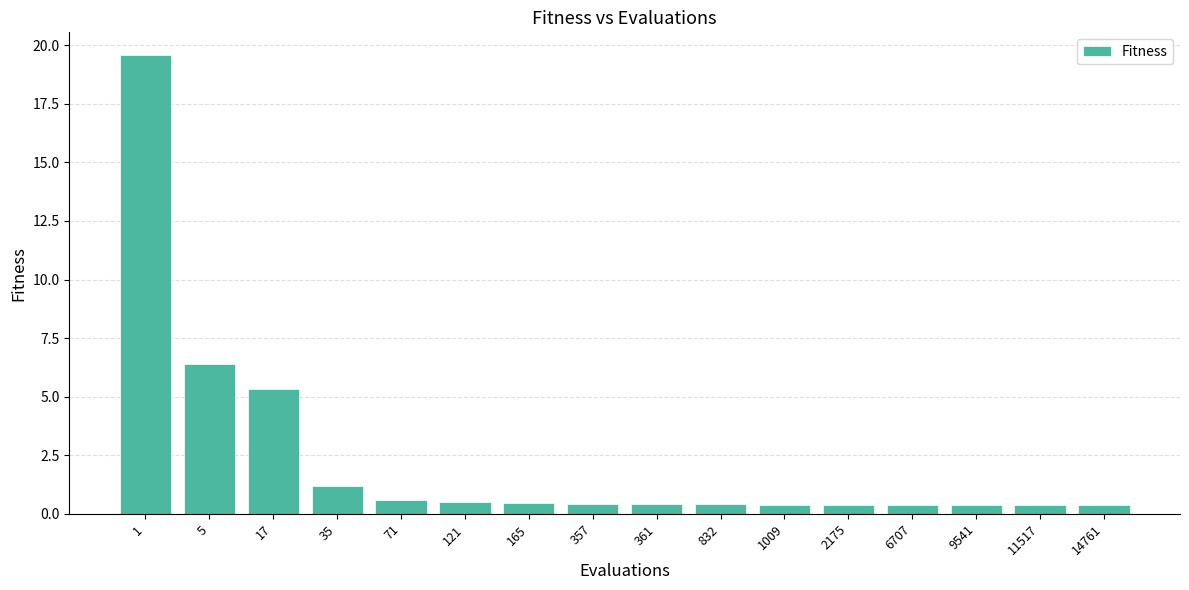

Does the chart contain stacked bars?

No